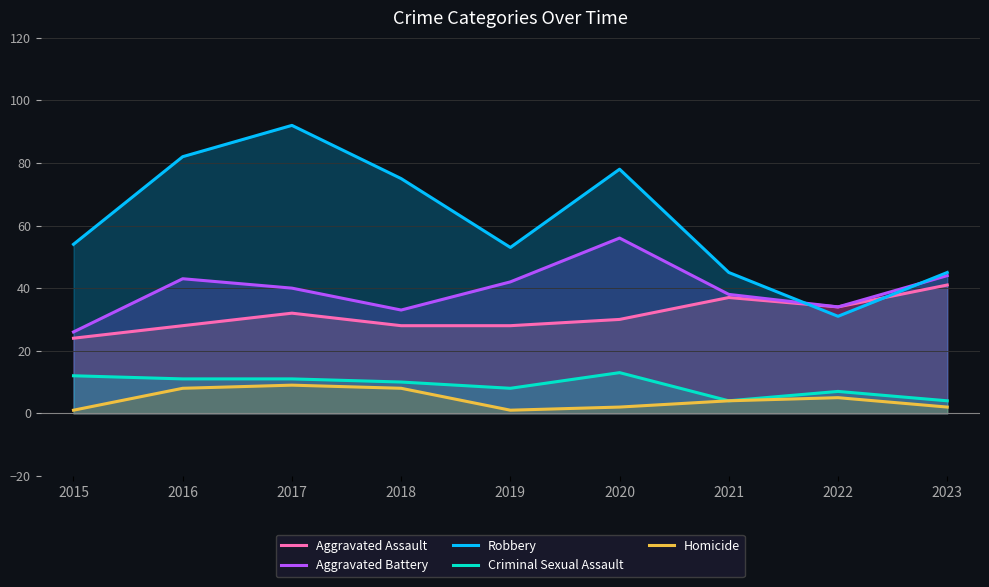

Between 2018 and 2021, which is larger?

2021